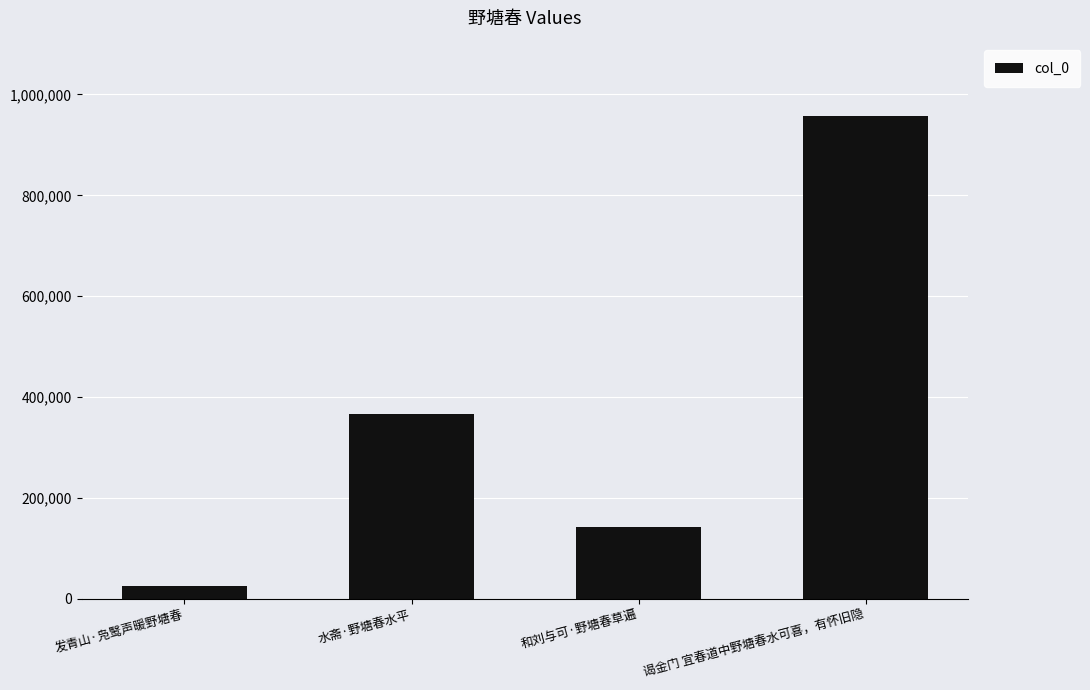

True or false: the data shows 520968 at 谒金门 宜春道中野塘春水可喜，有怀旧隐.

False